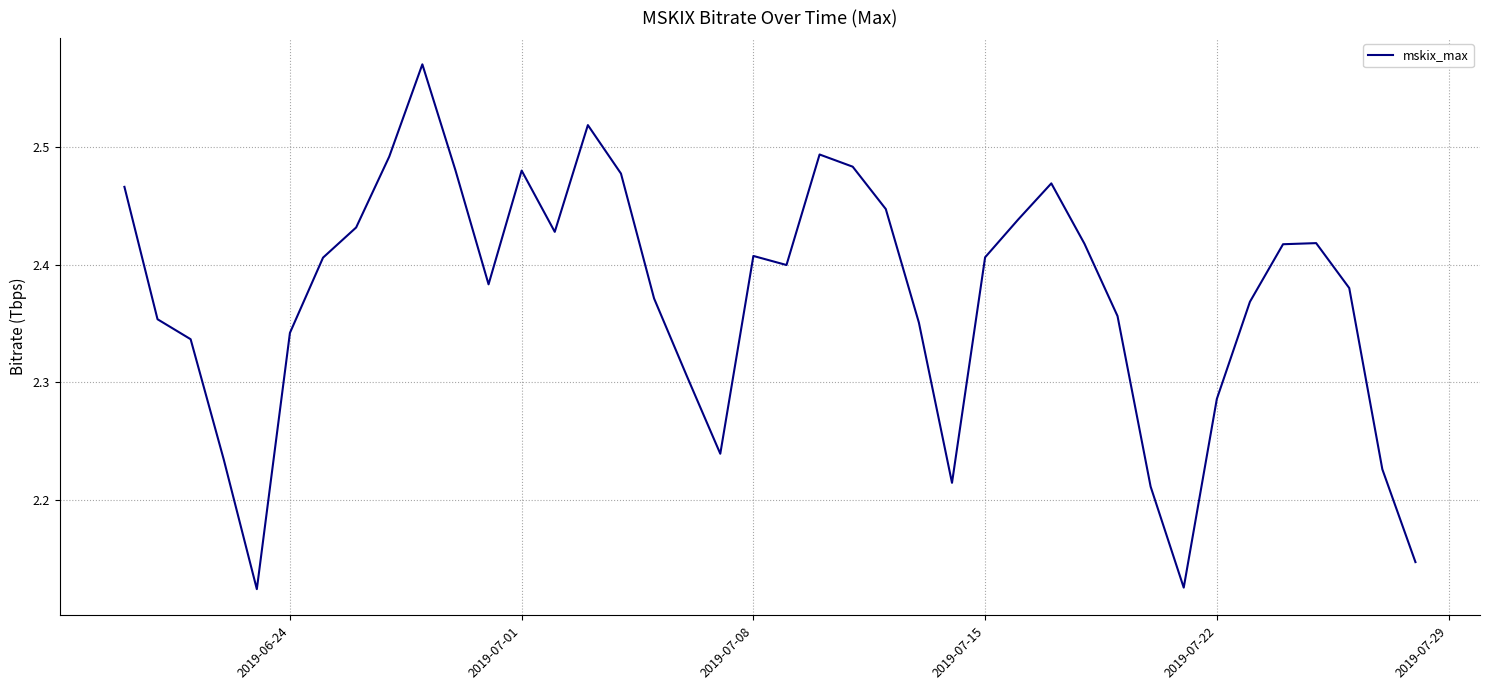

What is the difference between the maximum and minimum values?

0.4